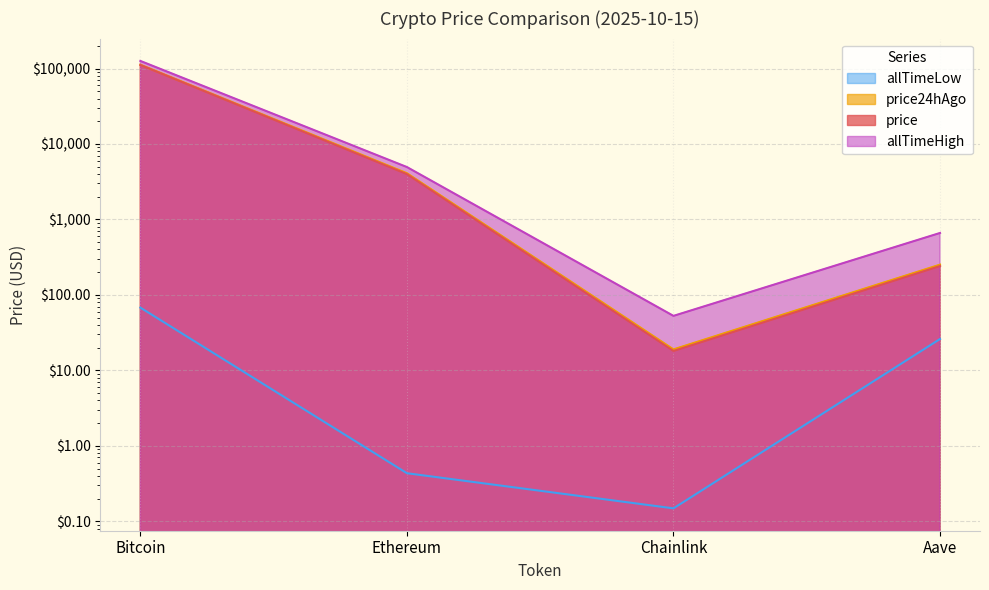

How many data points in price are above 3984?

2